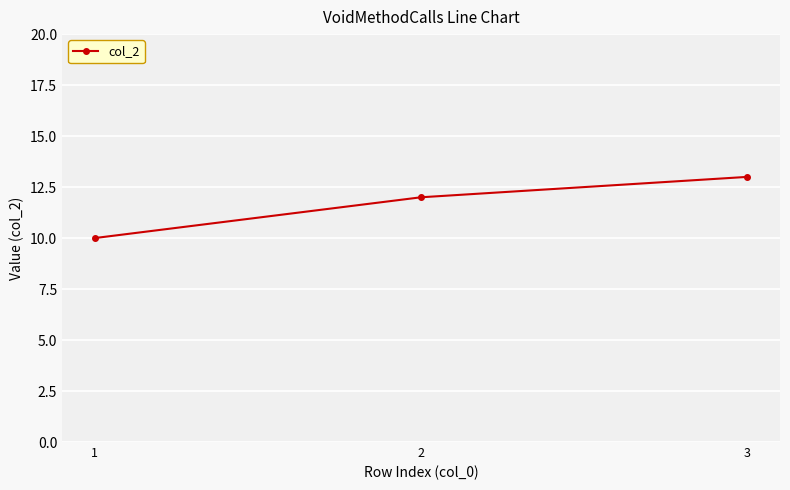

Rank the categories by value from lowest to highest.

1, 2, 3